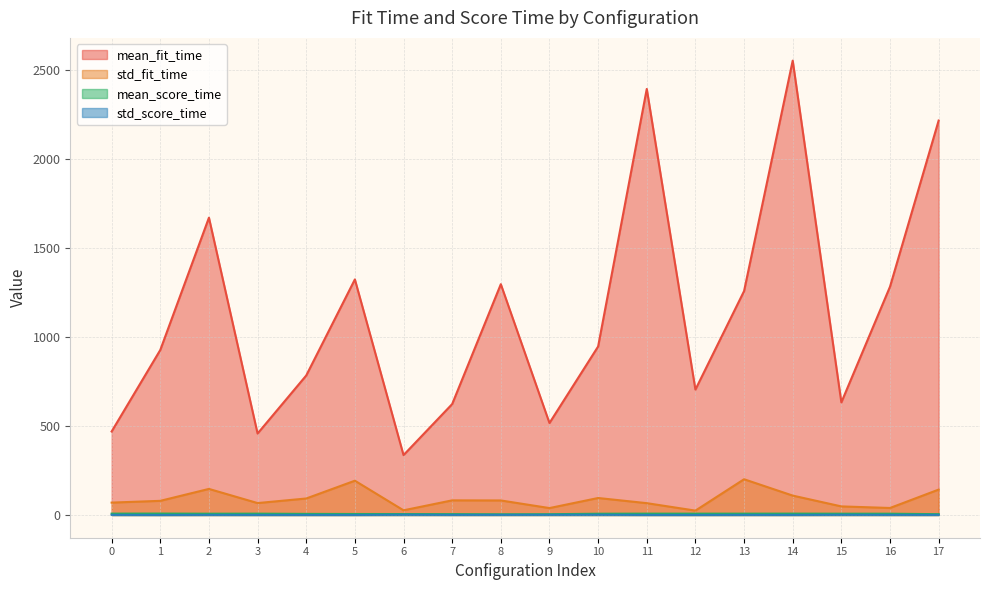

How many series are shown in this chart?

4